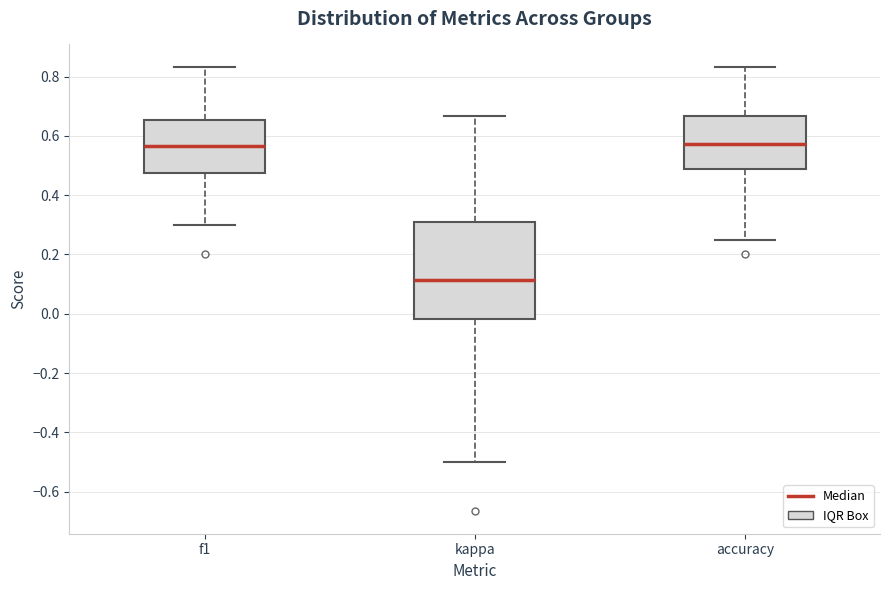

Reading left to right, read every box against the y-axis: the position of its median line, the range the box covers, and the ends of its whiskers. The values are not printed on the chart, so give them approximately, as read against the axis.

f1: median 0.56, box 0.48 to 0.66, whiskers 0.30 to 0.84
kappa: median 0.12, box -0.02 to 0.30, whiskers -0.50 to 0.66
accuracy: median 0.58, box 0.48 to 0.66, whiskers 0.26 to 0.84